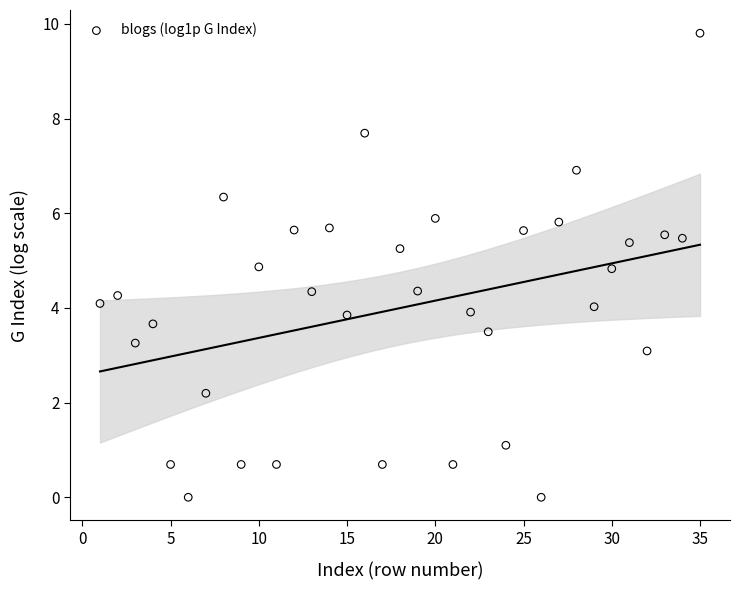

What is the range of X values (max minus min)?

34.0